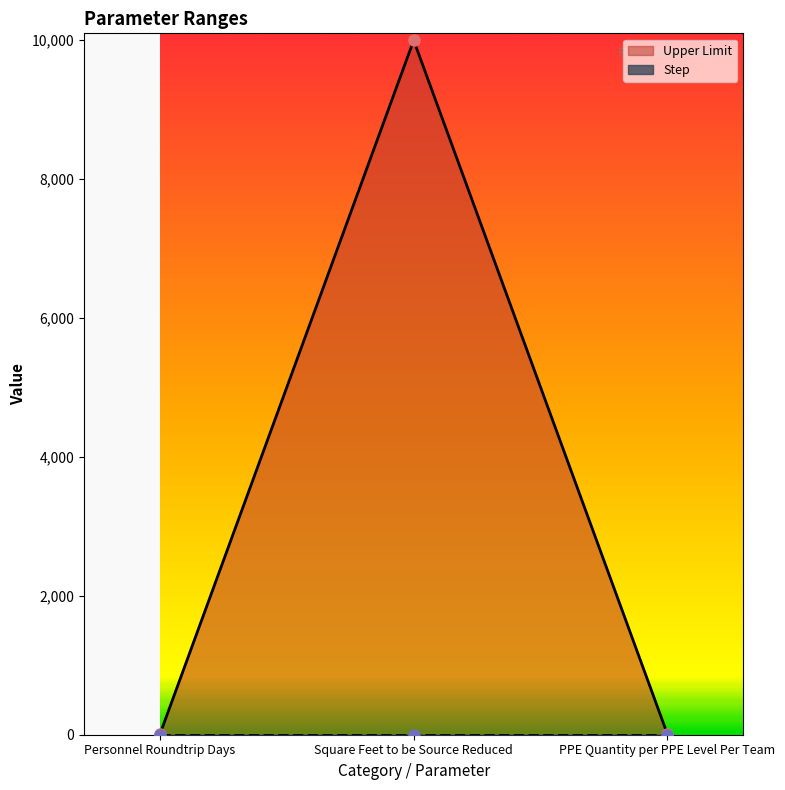

What is the difference between the values at PPE Quantity per PPE Level Per Team and Square Feet to be Source Reduced?

9990